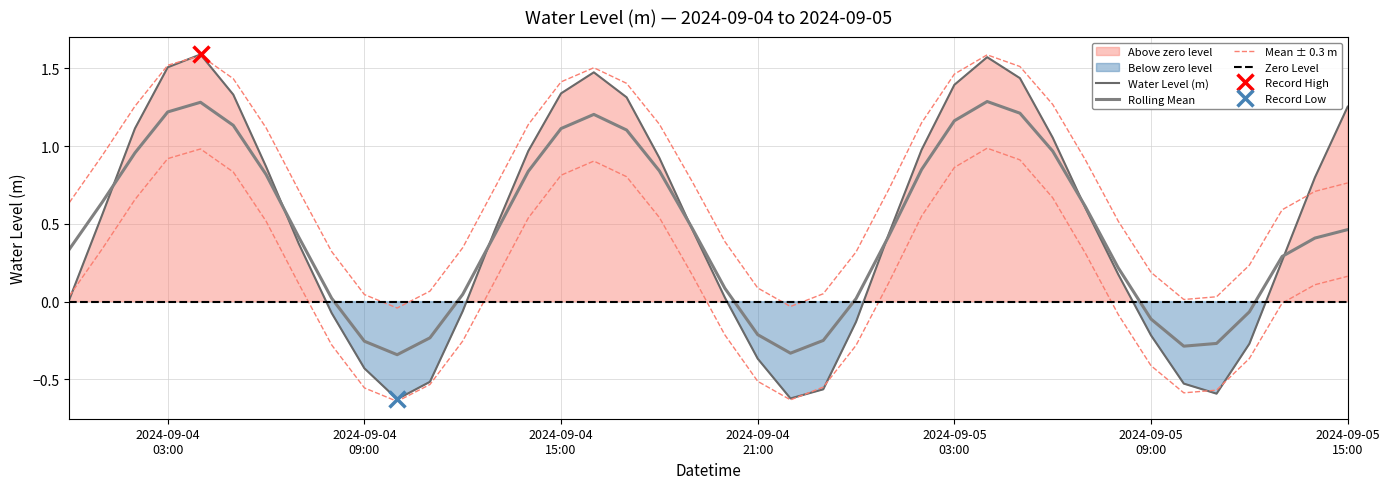

How many values are below zero?

13